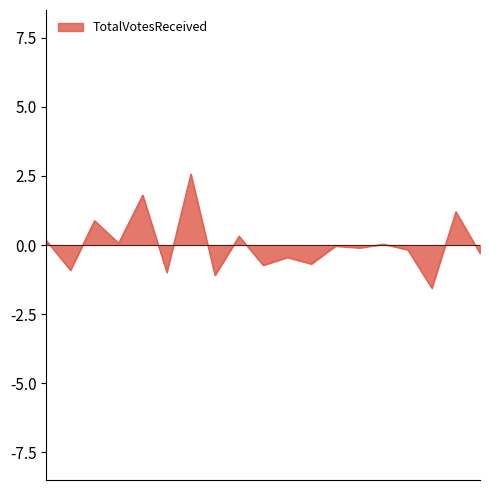

What is the maximum value shown in the chart?

2.6